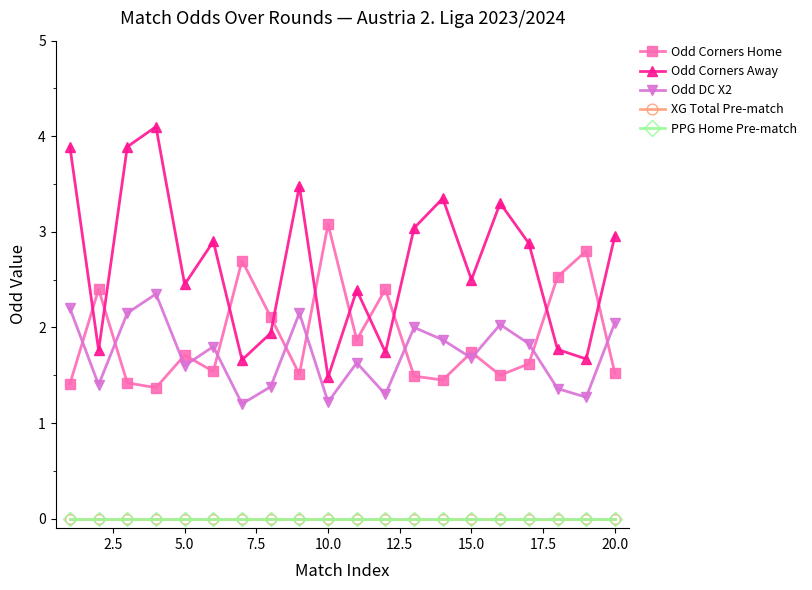

Is this an area chart (filled region under the line)?

No